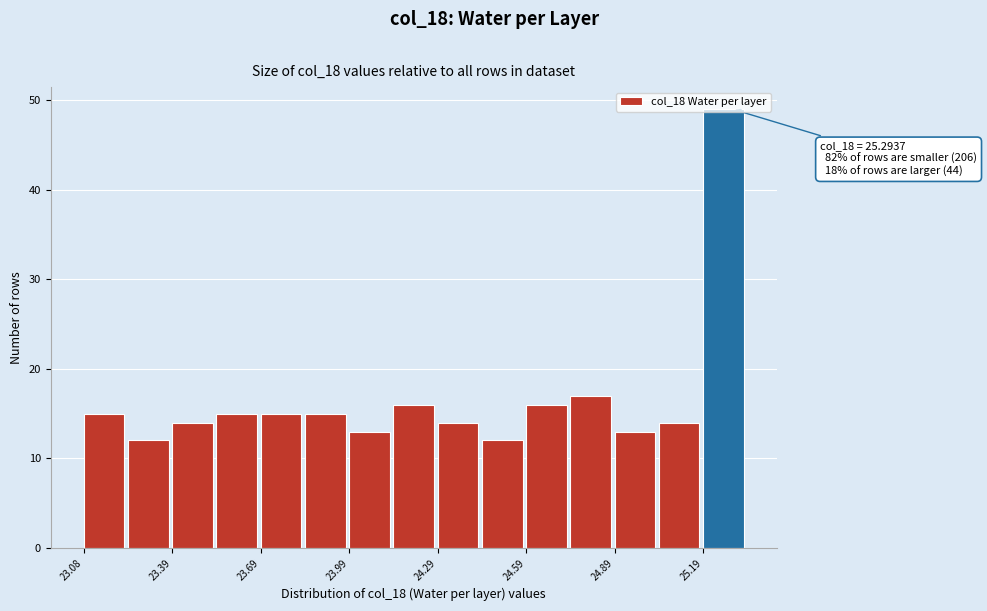

Around what value on the x-axis is the tallest bar? Give the approximate position of its centre, as read against the axis.

25.25